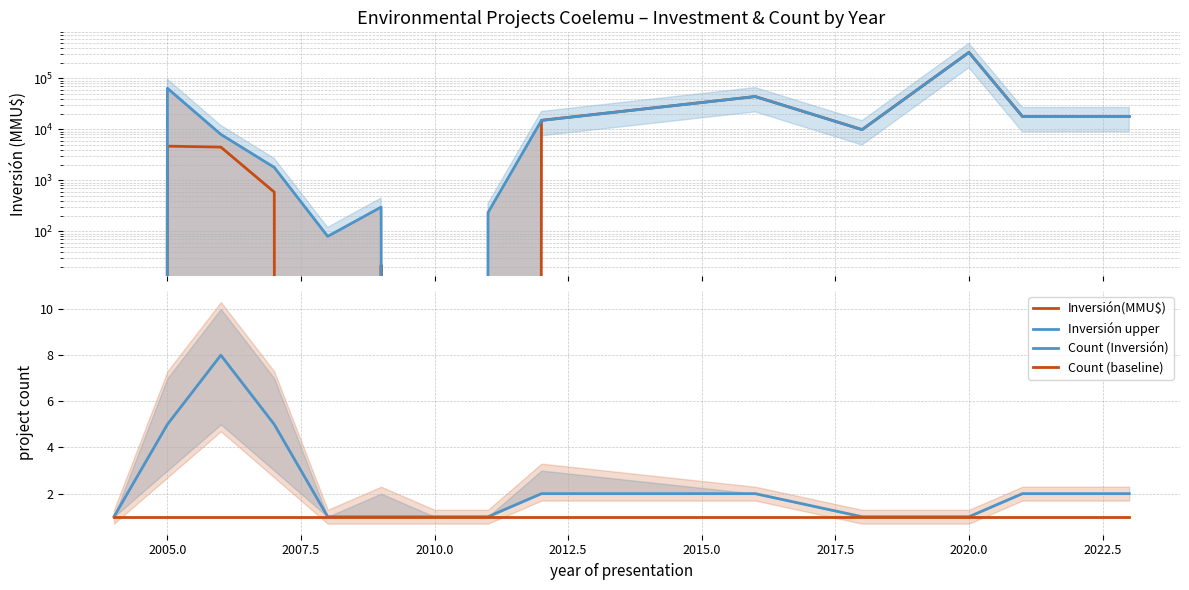

Is it true that Count (Inversión) equals 1 at 2020.0?

True